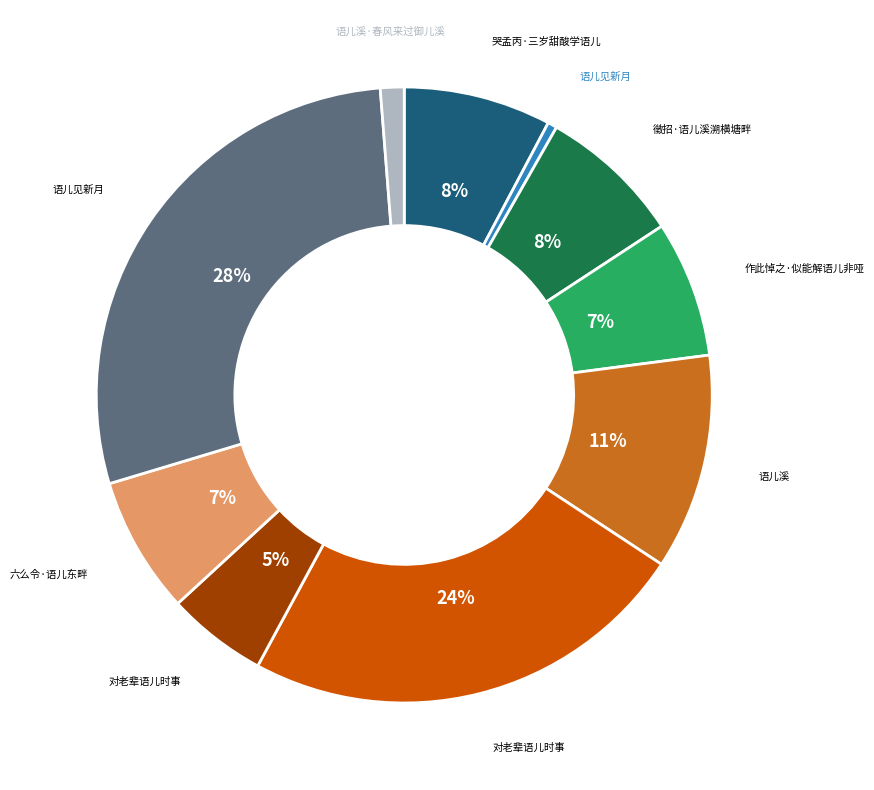

Count the number of slices in the pie.

10